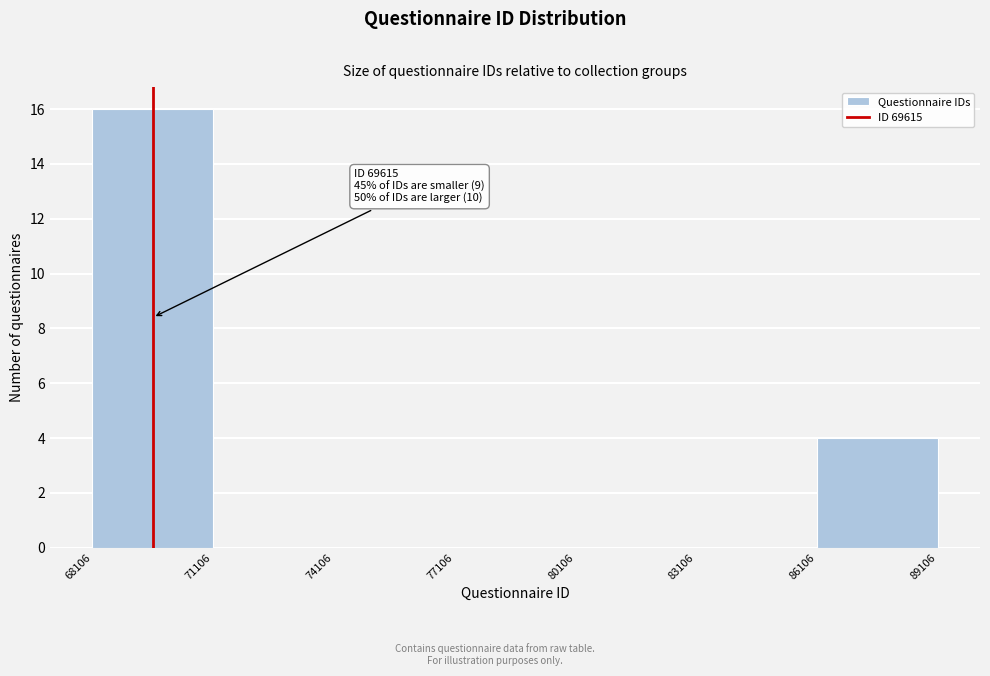

Which range on the x-axis has the tallest bar?

68106 to 71106